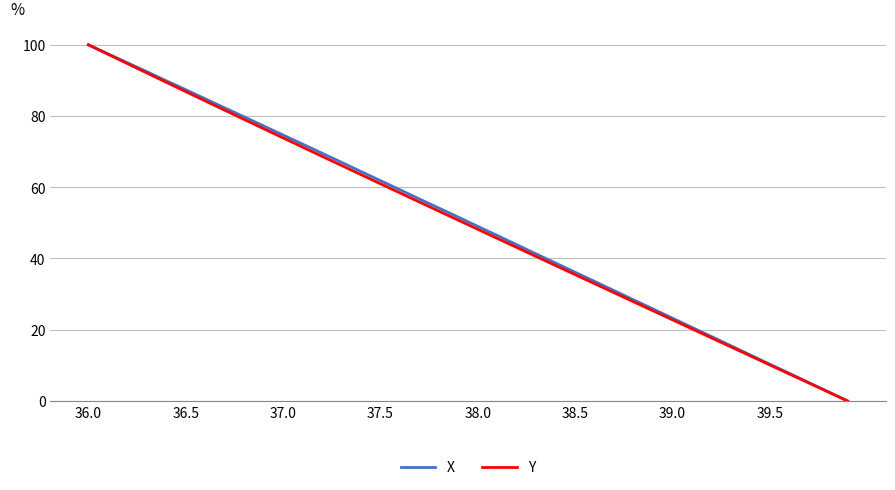

What is the greatest value displayed?

100.0